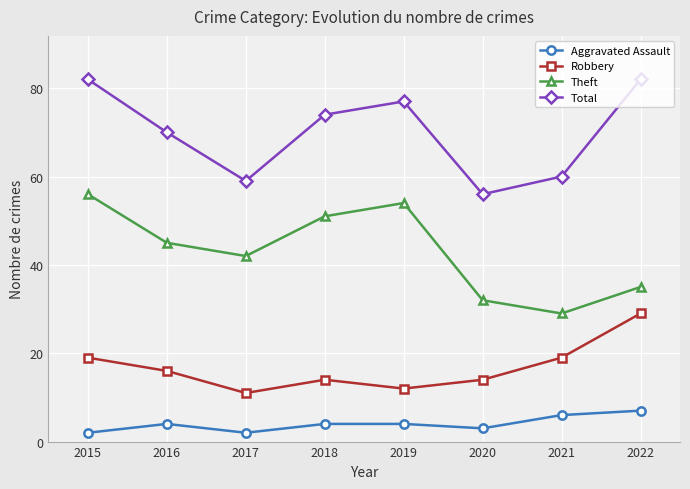

Is the value of Aggravated Assault at 2018 greater than the value of Theft at 2017?

No